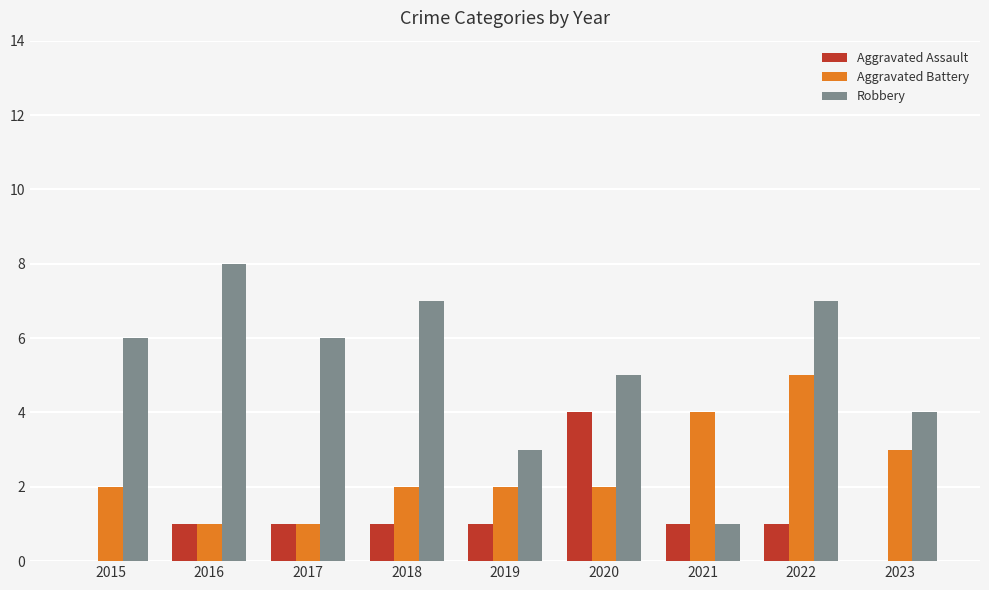

Is the value of Robbery at 2023 greater than the value of Aggravated Battery at 2017?

Yes